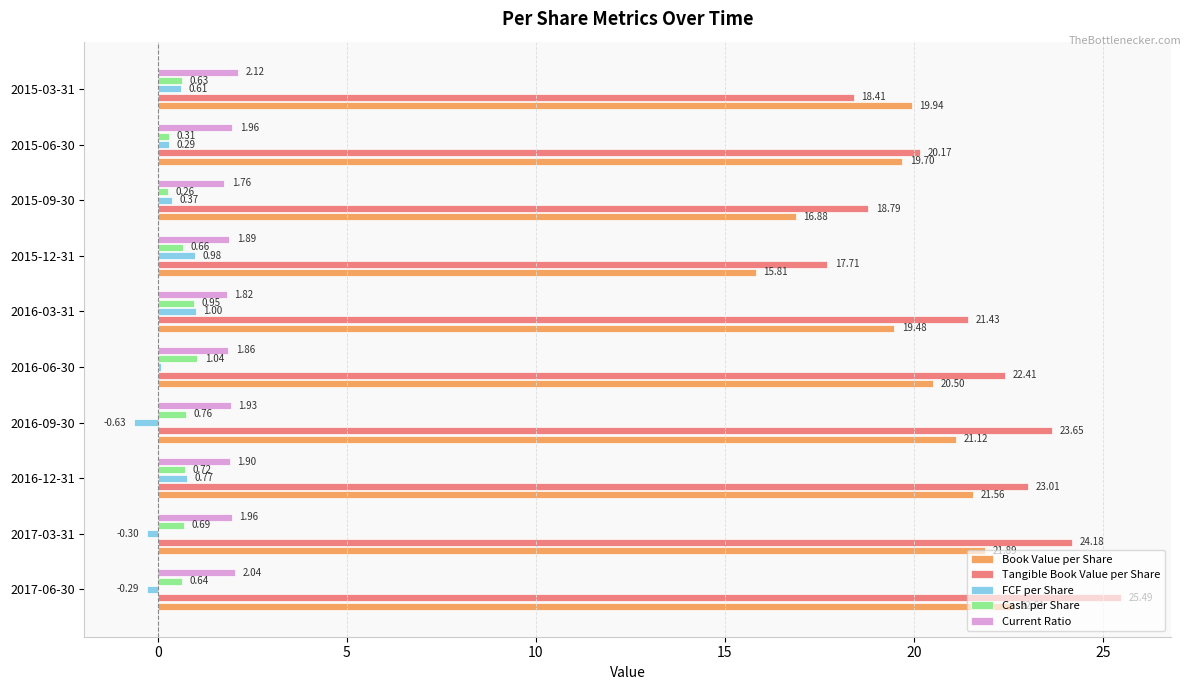

Which series changed the most between 2015-09-30 and 2015-03-31?

Book Value per Share